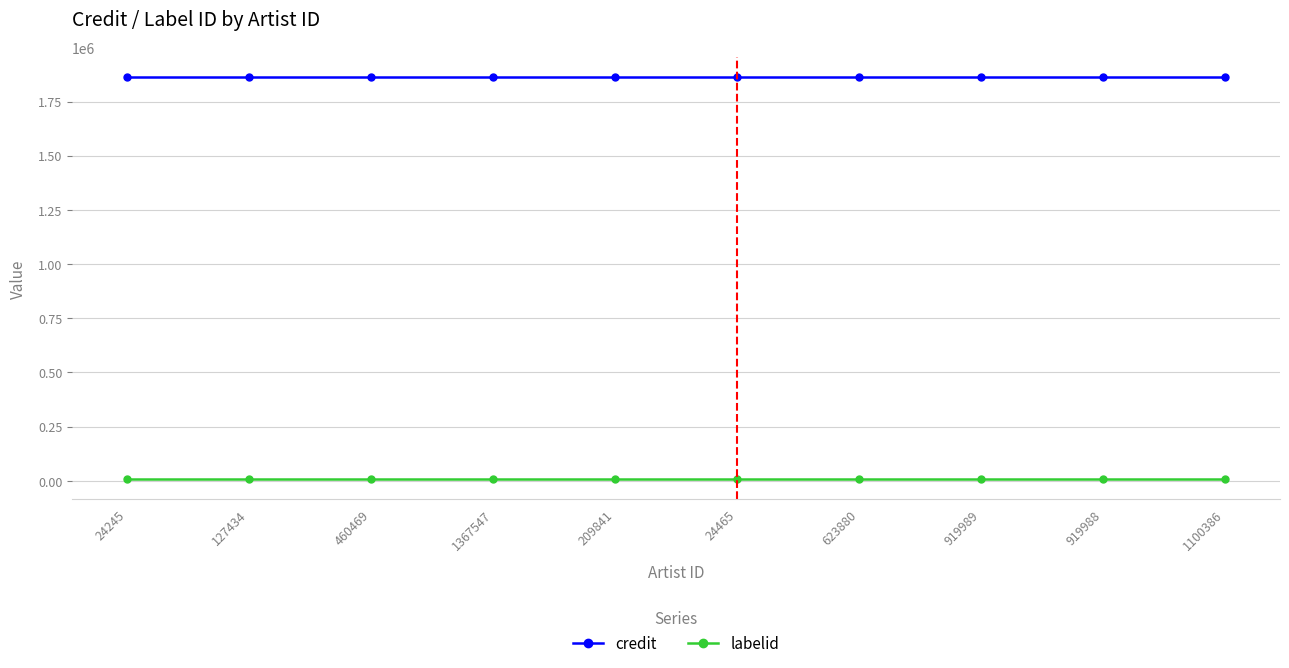

True or false: credit and labelid cross at least once.

False